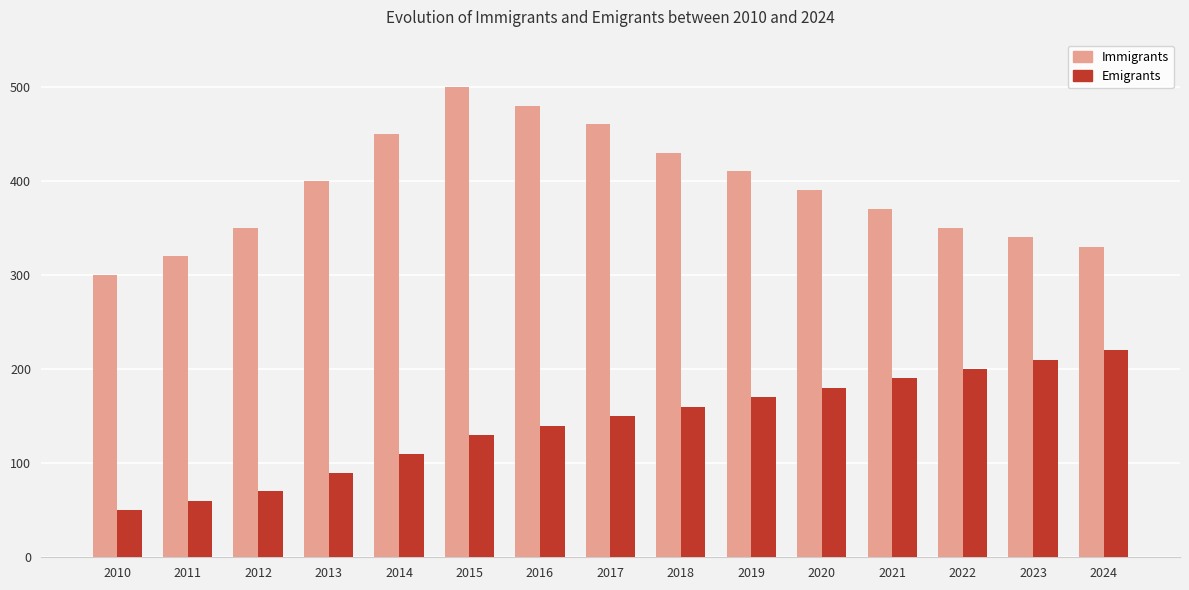

What is the average value of the Emigrants series?

142